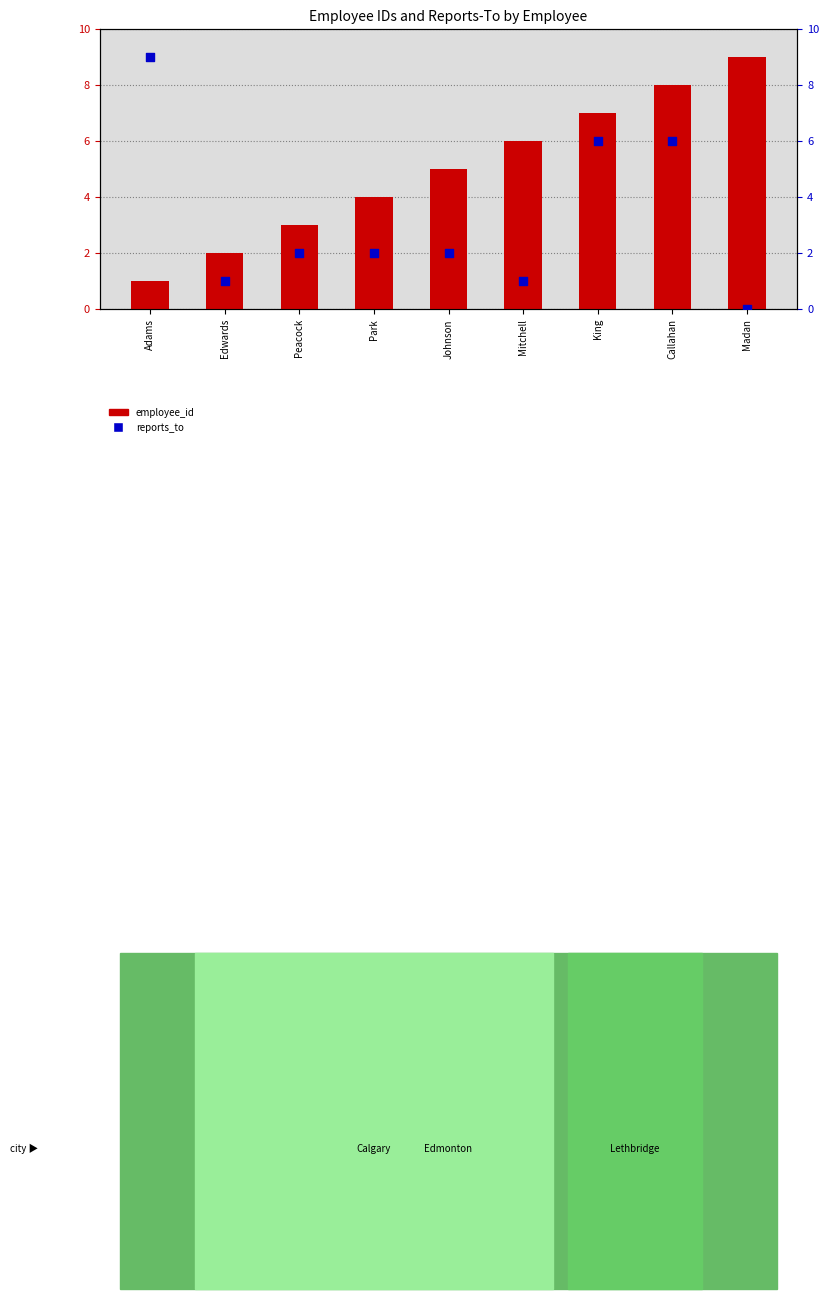

What are all the series names shown in the legend?

employee_id, reports_to